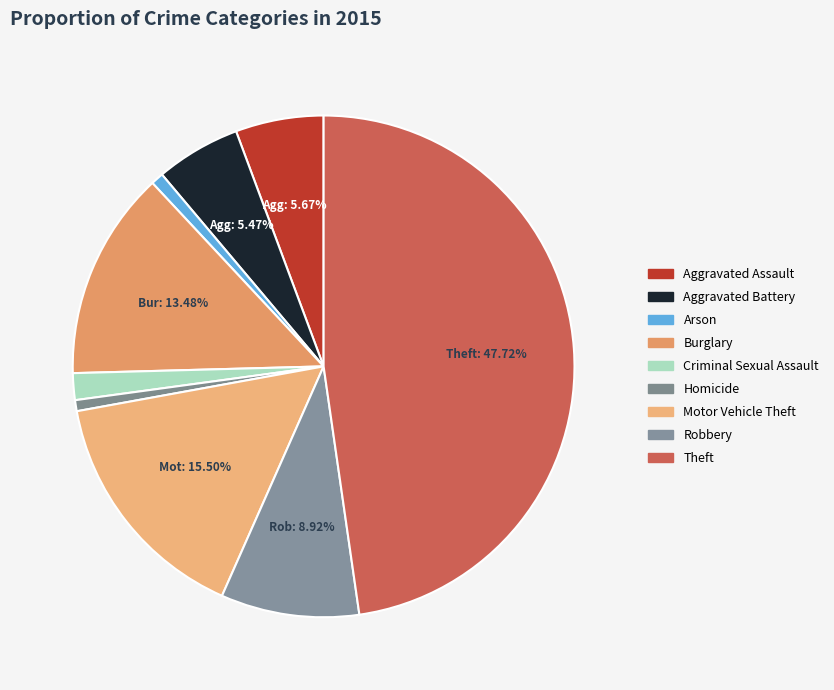

How many slices are in this pie chart?

9